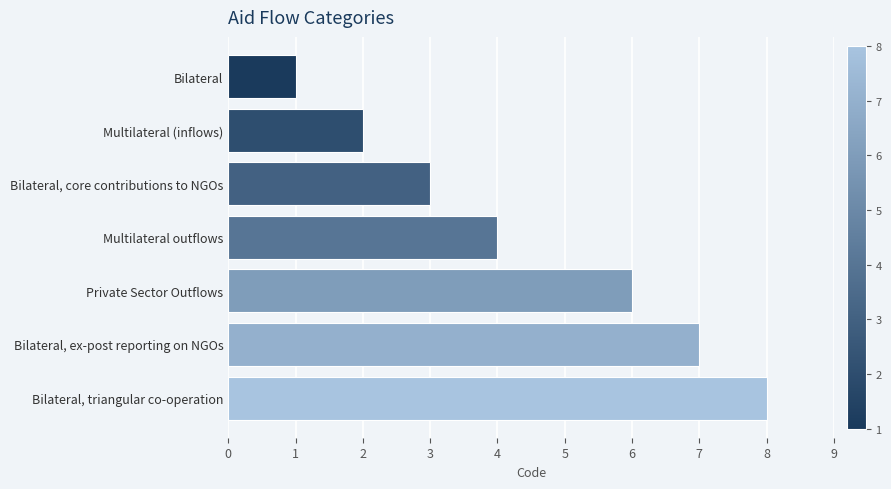

What is the greatest value displayed?

8